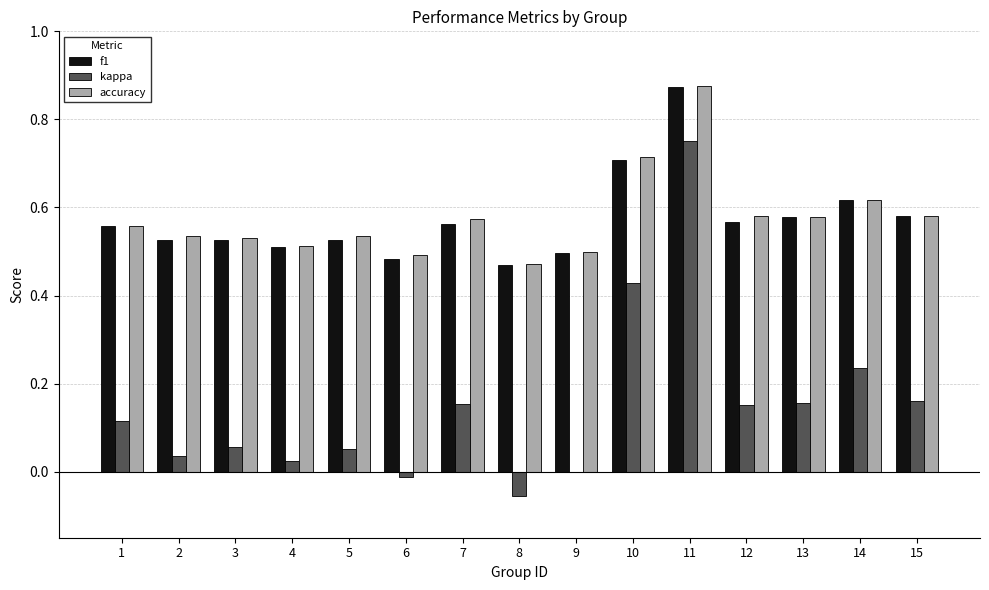

Which label corresponds to the largest value in the chart?

11